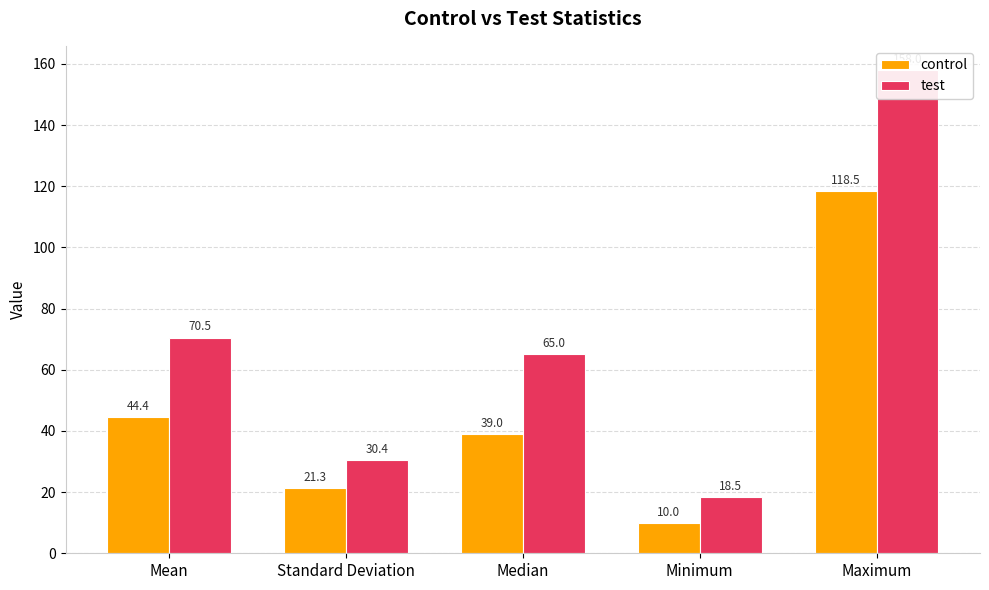

Reading left to right, transcribe all the data shown in this chart.

control: 44.4	21.3	39.0	10.0	118.5
test: 70.5	30.4	65.0	18.5	158.0